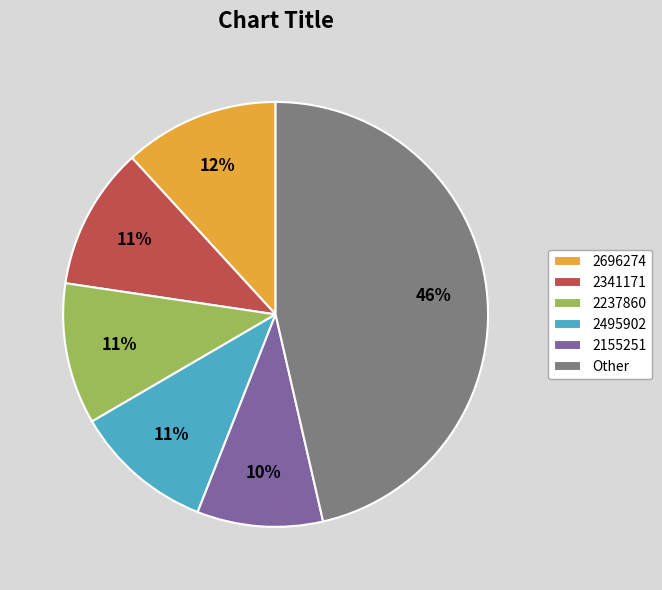

The 2341171 slice represents 19% of the pie. True or false?

False